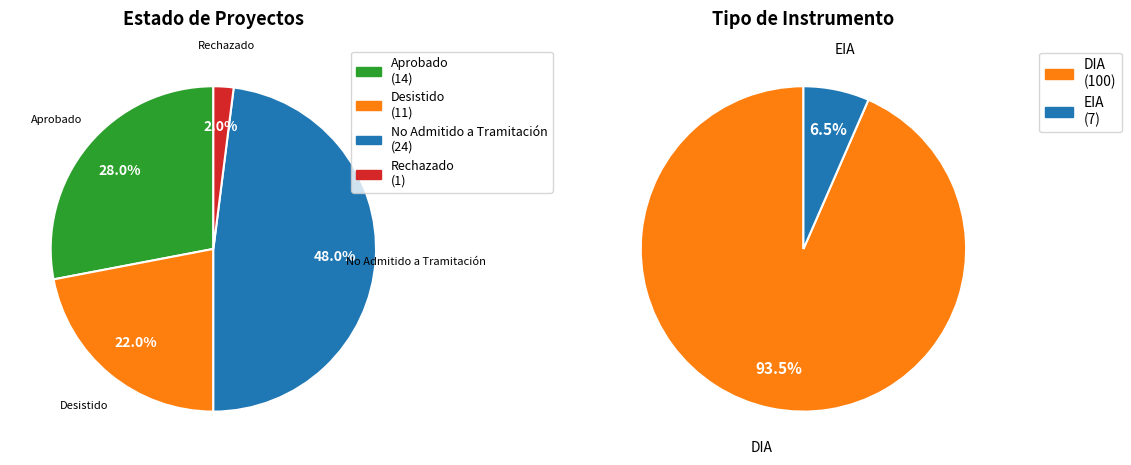

Is it true that EIA is 7% of the pie?

True